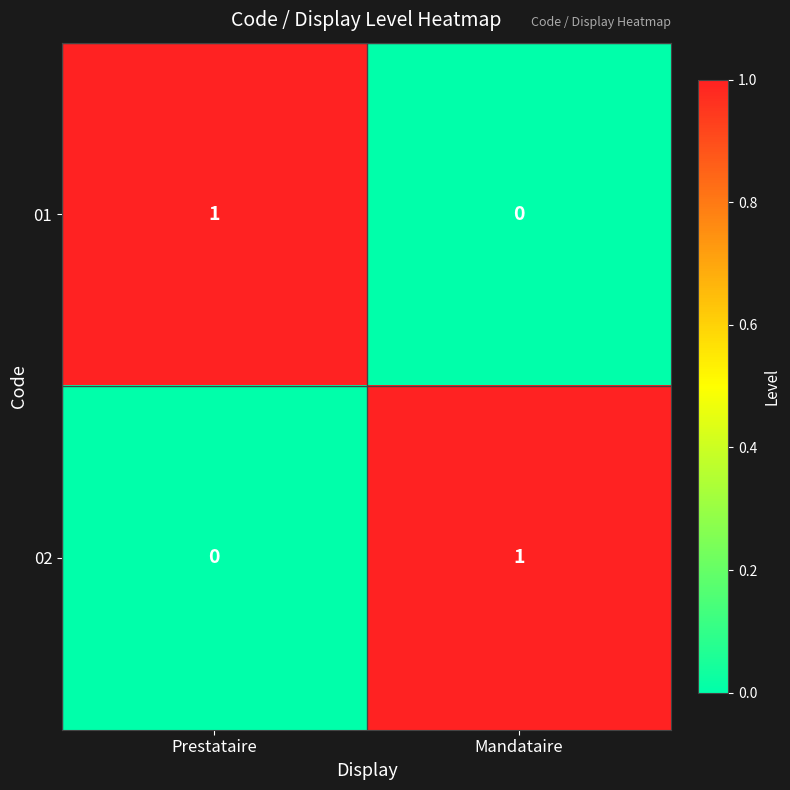

The value of 01 at Prestataire is 1. True or false?

True